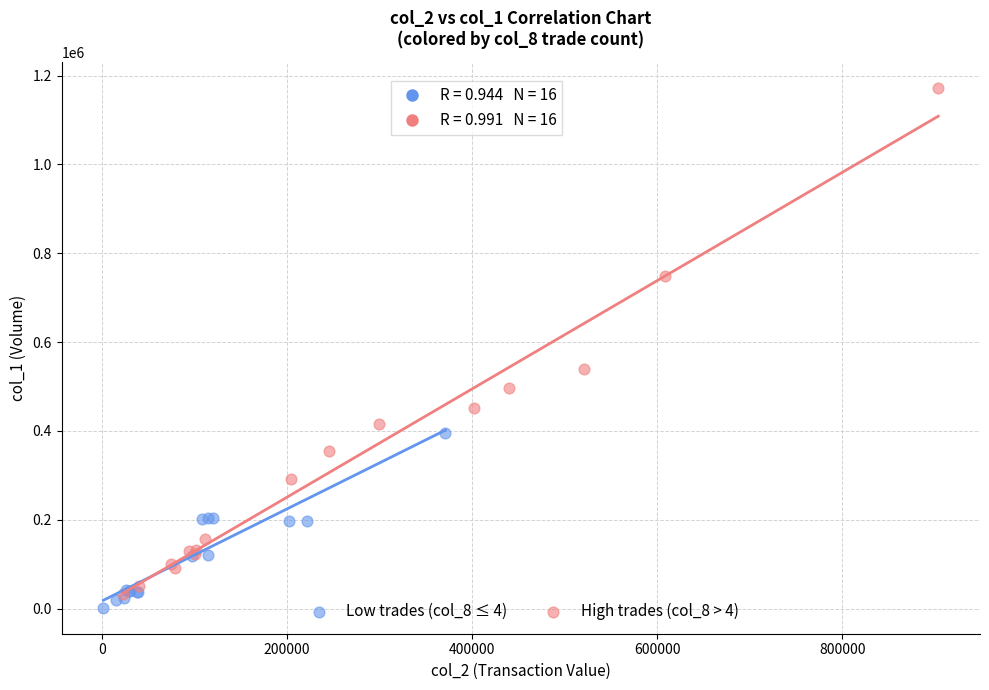

Which series contains the highest Y value?

High trades (col_8 > 4)